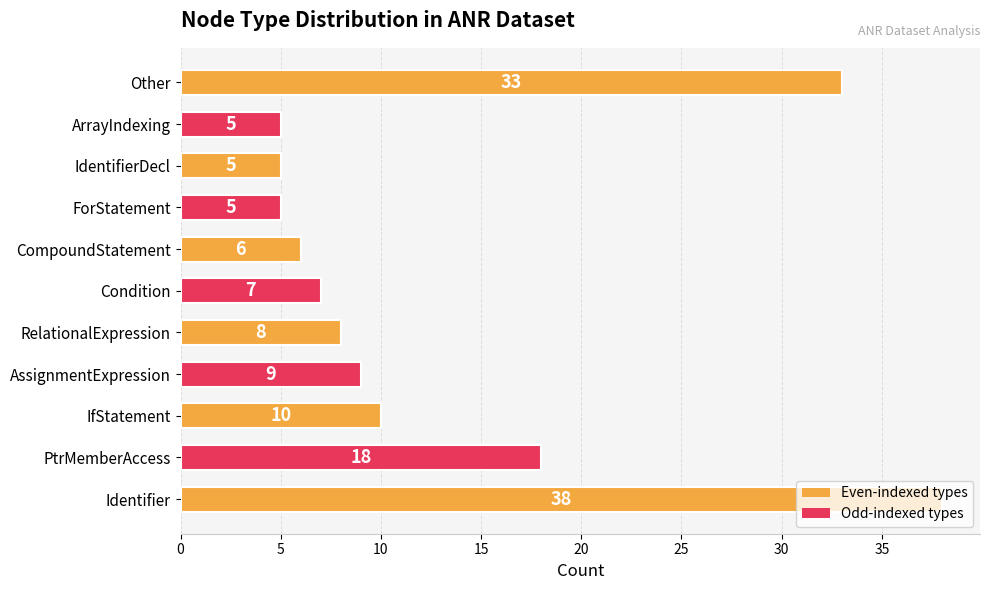

At which label is the value closest to 21?

PtrMemberAccess